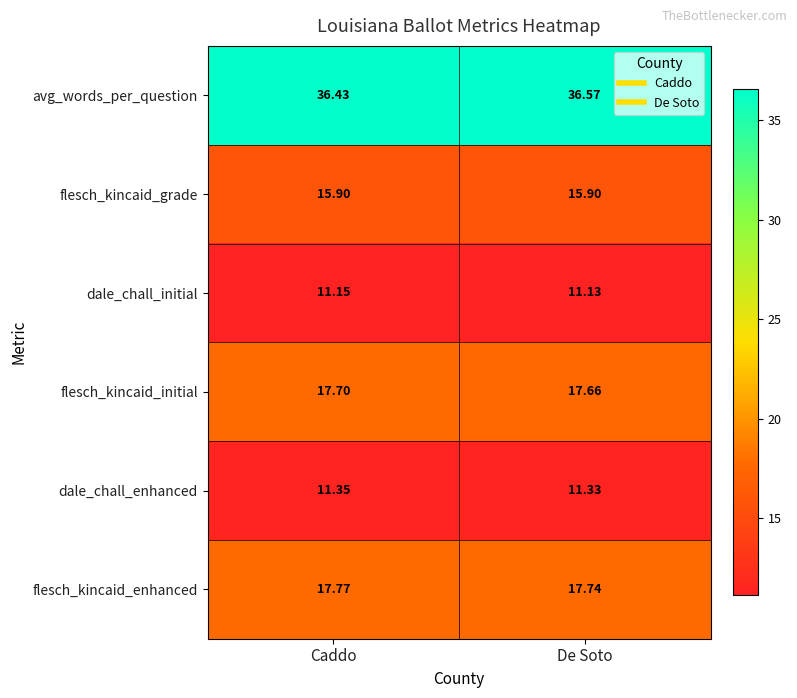

At which label does flesch_kincaid_initial reach its minimum?

De Soto